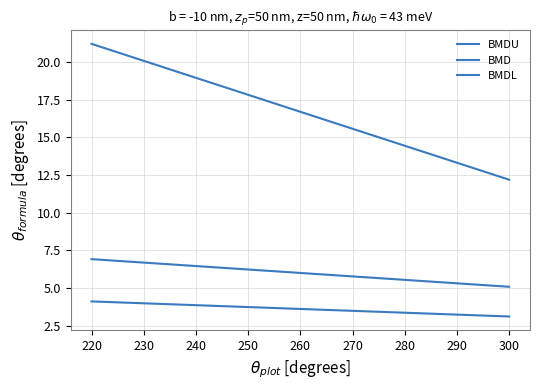

How many data points does each series have?

2